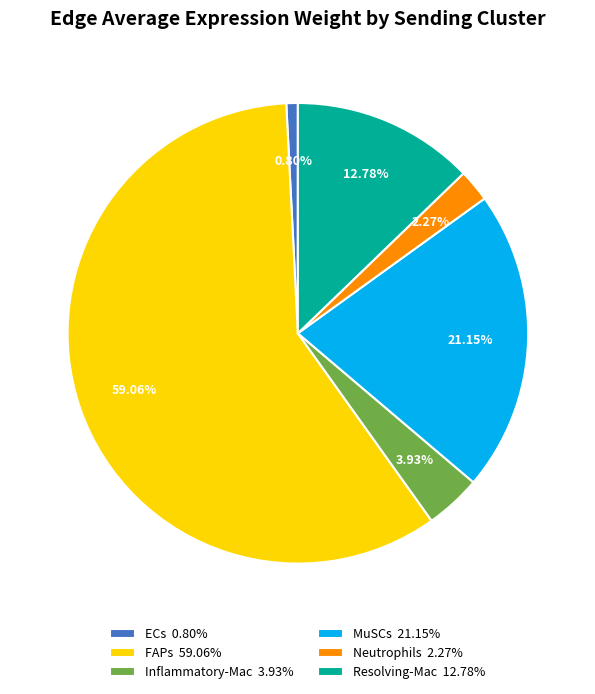

How many slices are in this pie chart?

6